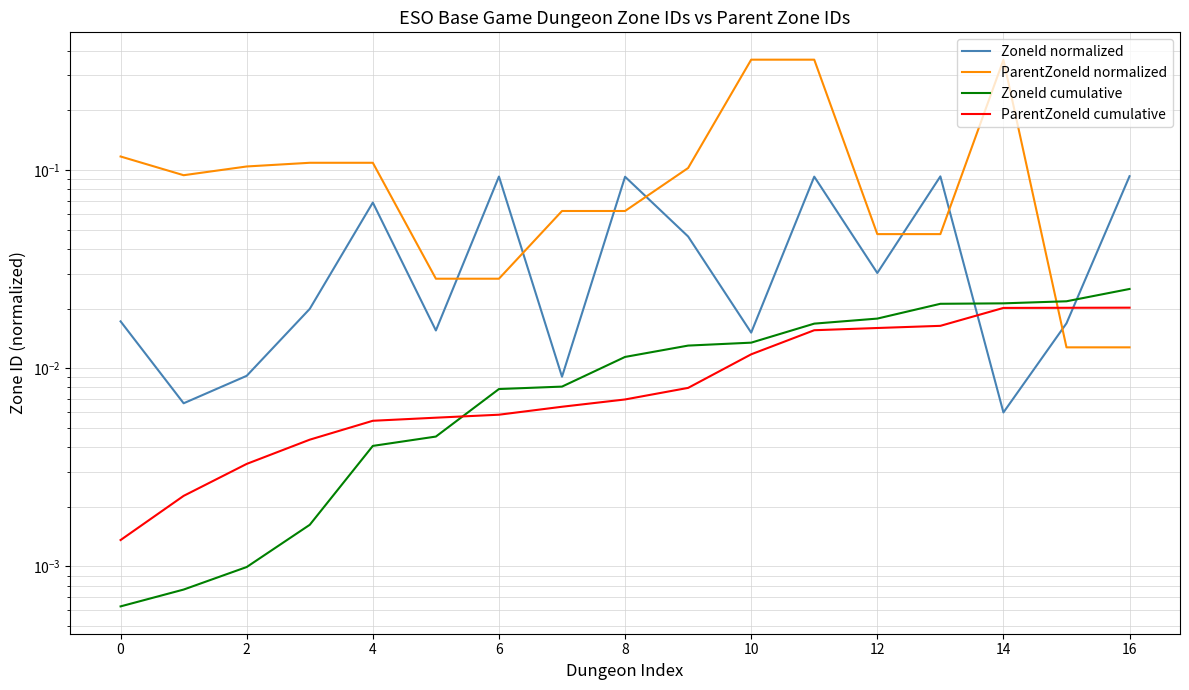

The value of ParentZoneId cumulative at 6 is 0.0. True or false?

False